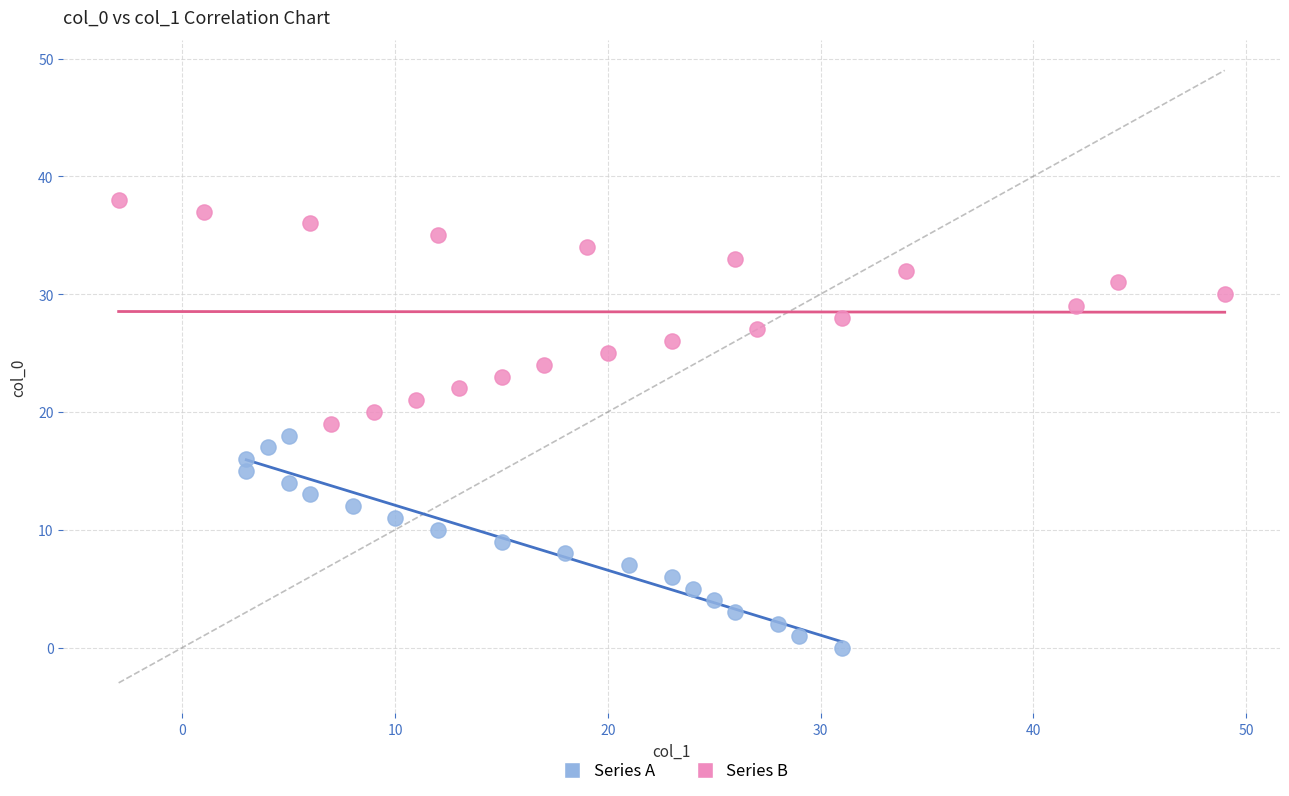

What are all the series names shown in the legend?

Series A, Series B